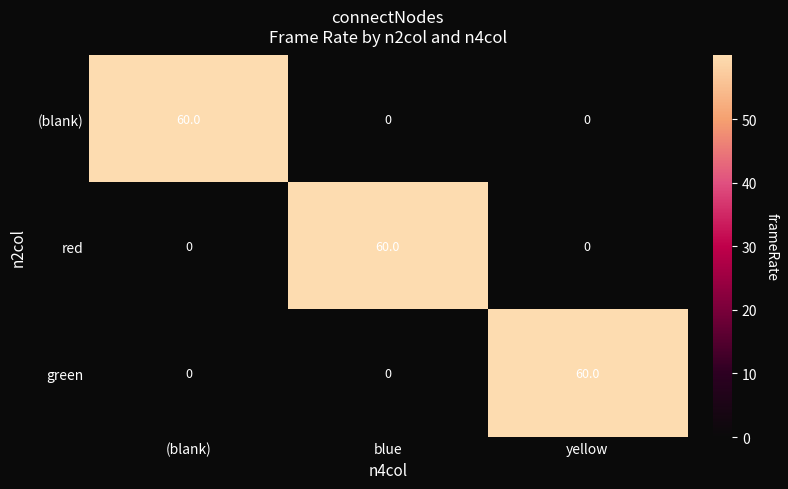

What is the sum of the green values at yellow and (blank)?

60